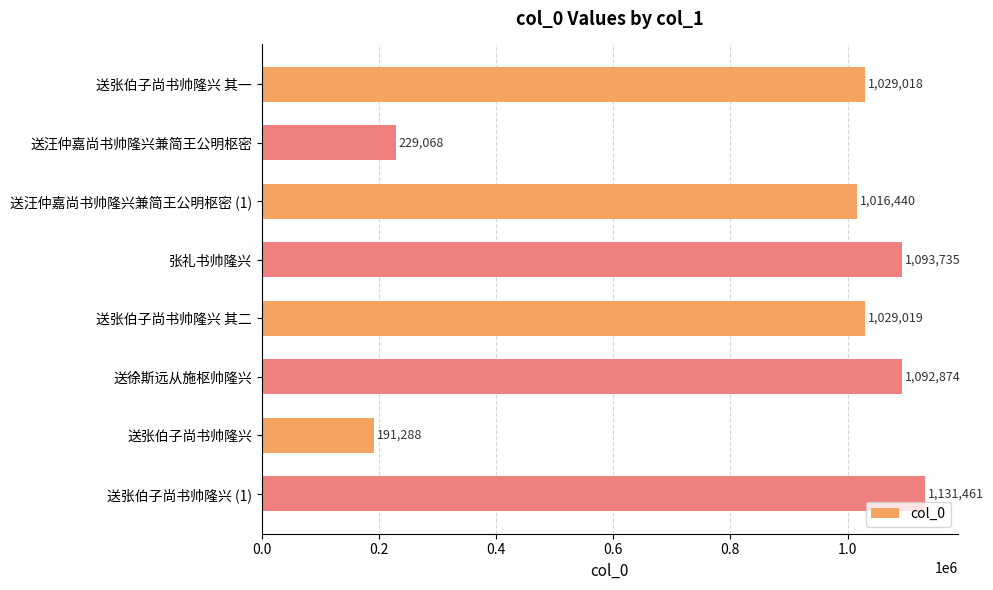

Where is the data nearest to the value 661374?

送汪仲嘉尚书帅隆兴兼简王公明枢密 (1)